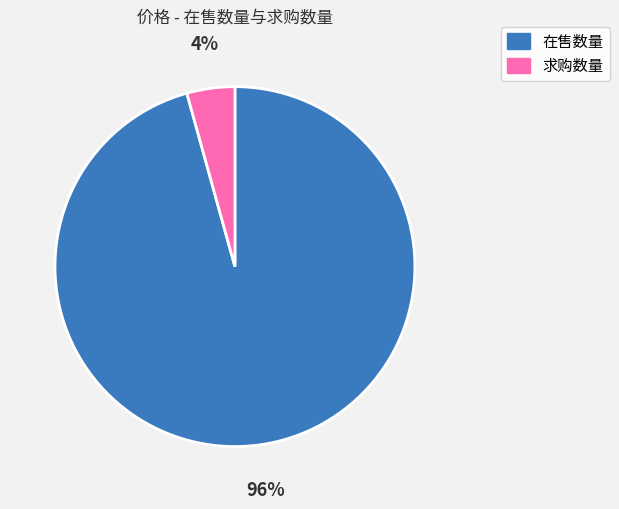

Which has a higher value, 在售数量 or 求购数量?

在售数量